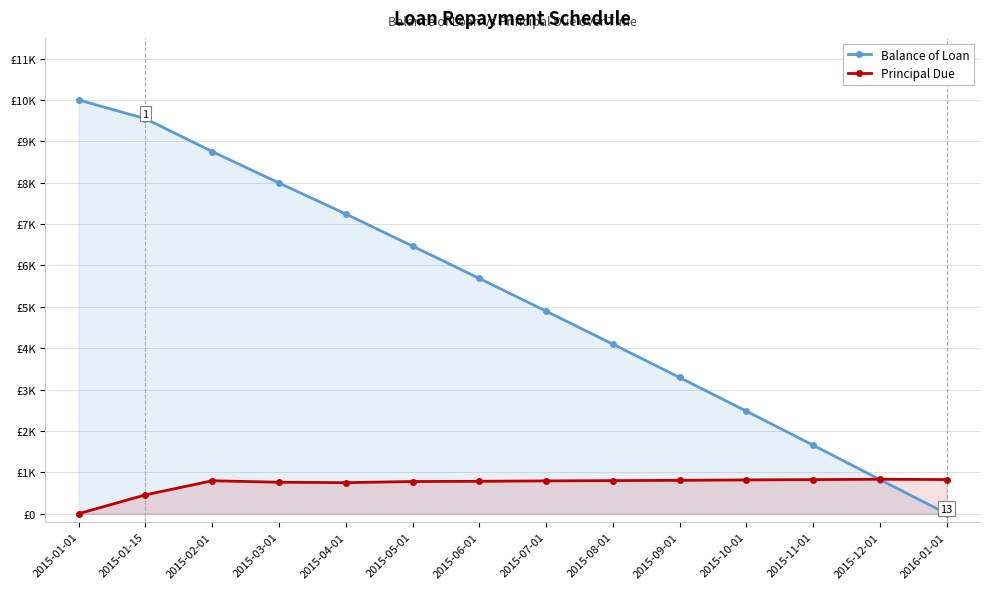

Which series has the largest total across all categories?

Balance of Loan